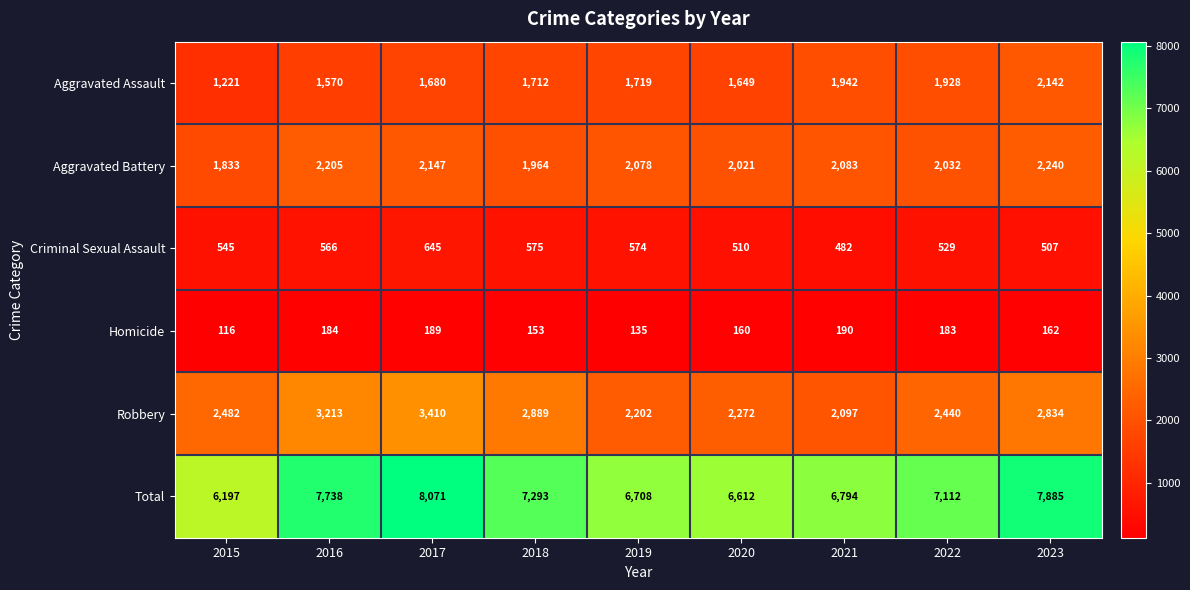

True or false: Aggravated Assault has a value of 1486 at 2023.

False